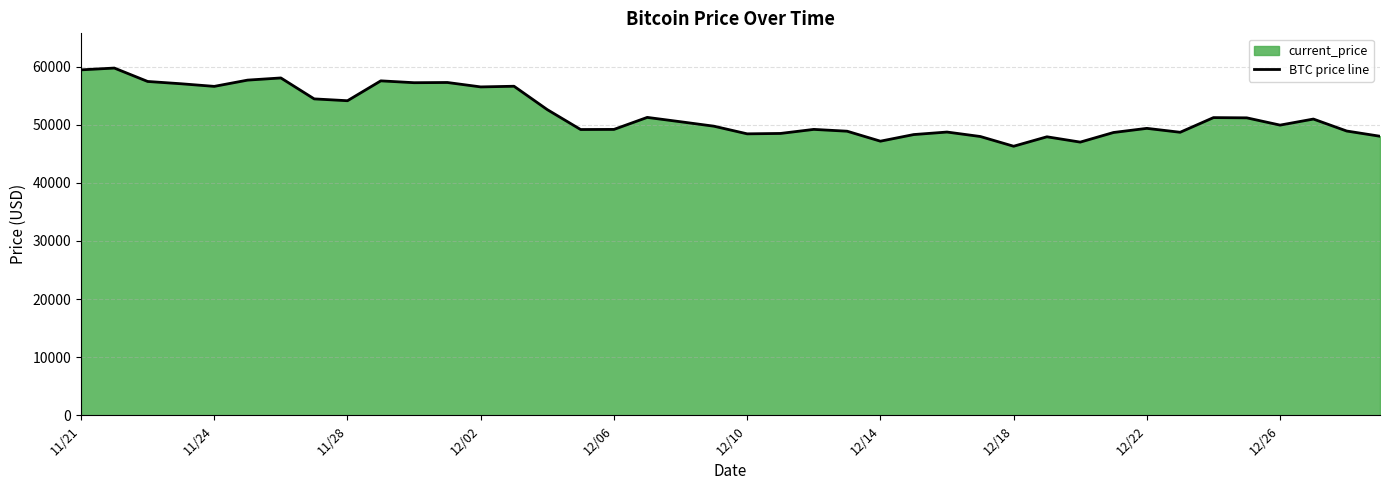

What is the smallest value displayed?

46296